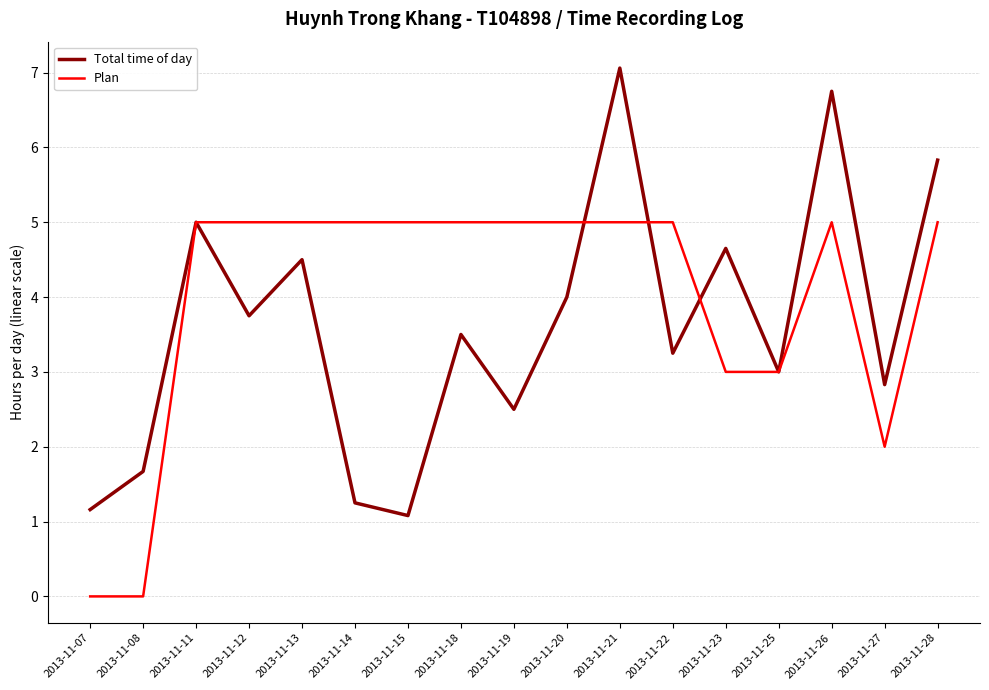

Count the number of categories in the chart.

17